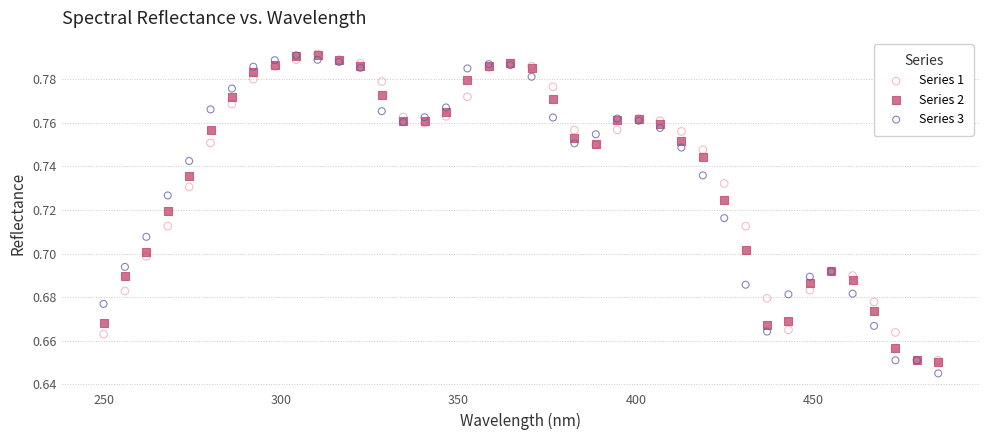

What are all the series names shown in the legend?

Series 1, Series 2, Series 3